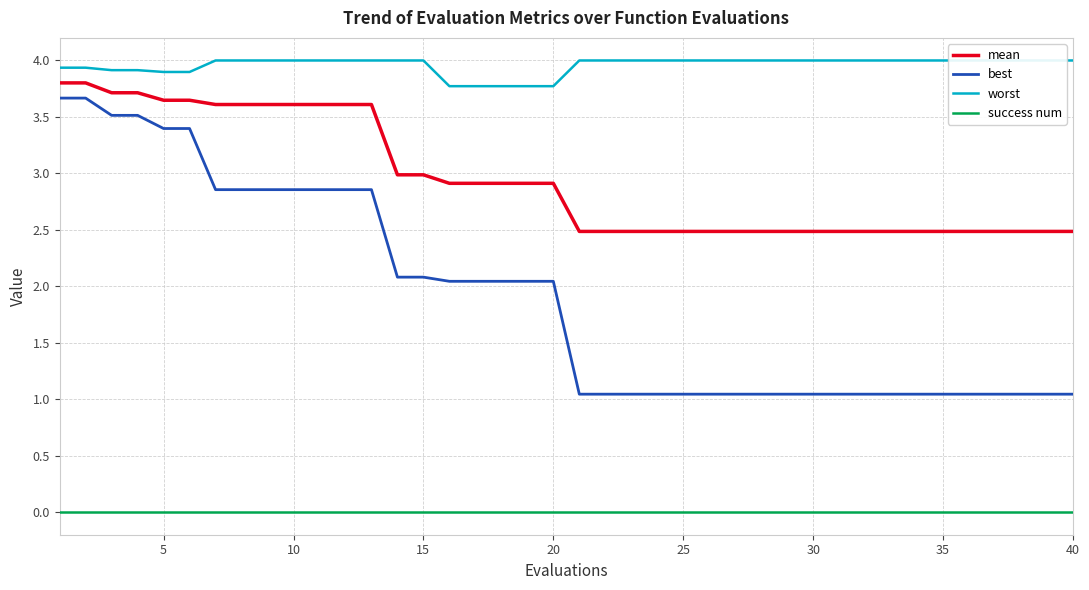

What is the sum of all mean values?

117.9